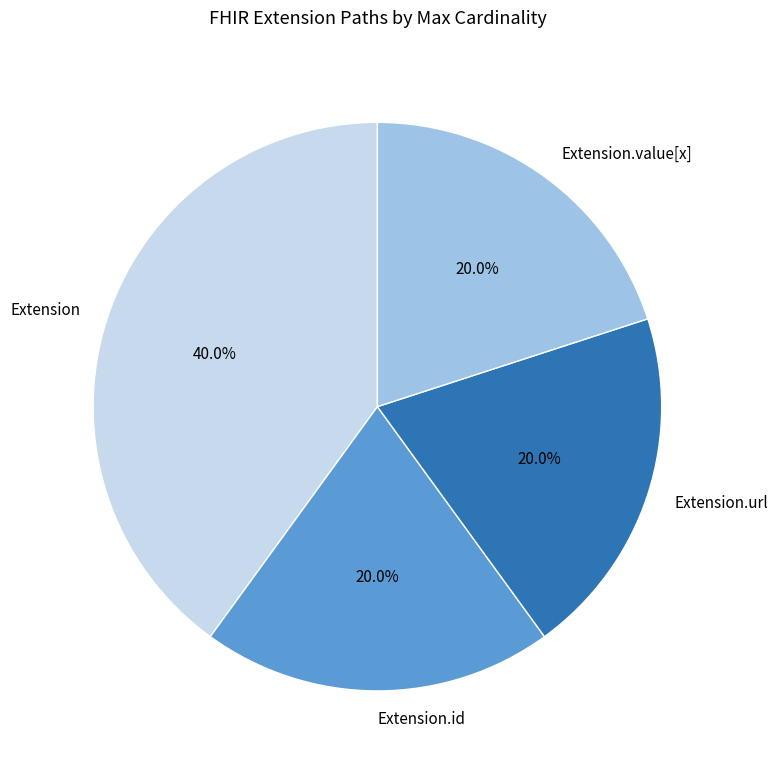

To the nearest percent, what is the difference between the Extension.id and Extension.url slice percentages?

0%